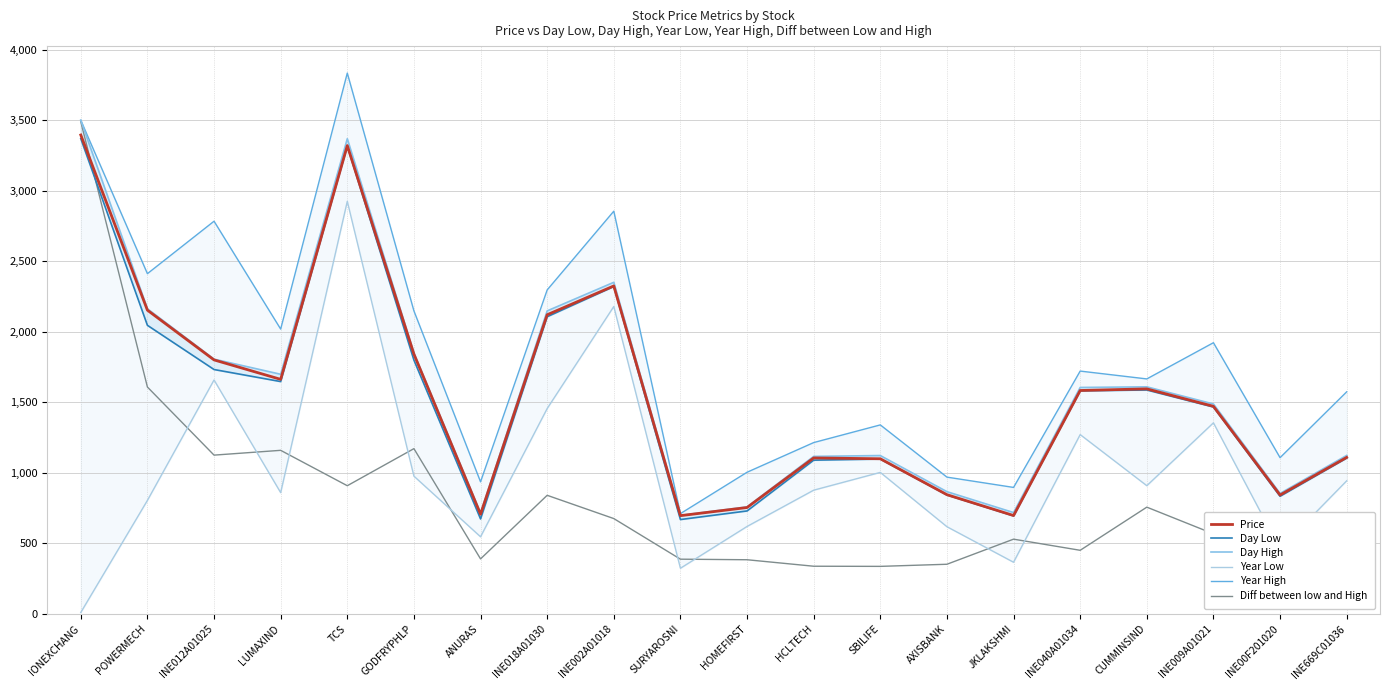

What is the value of the Year Low point at the 20th from the left?

943.7